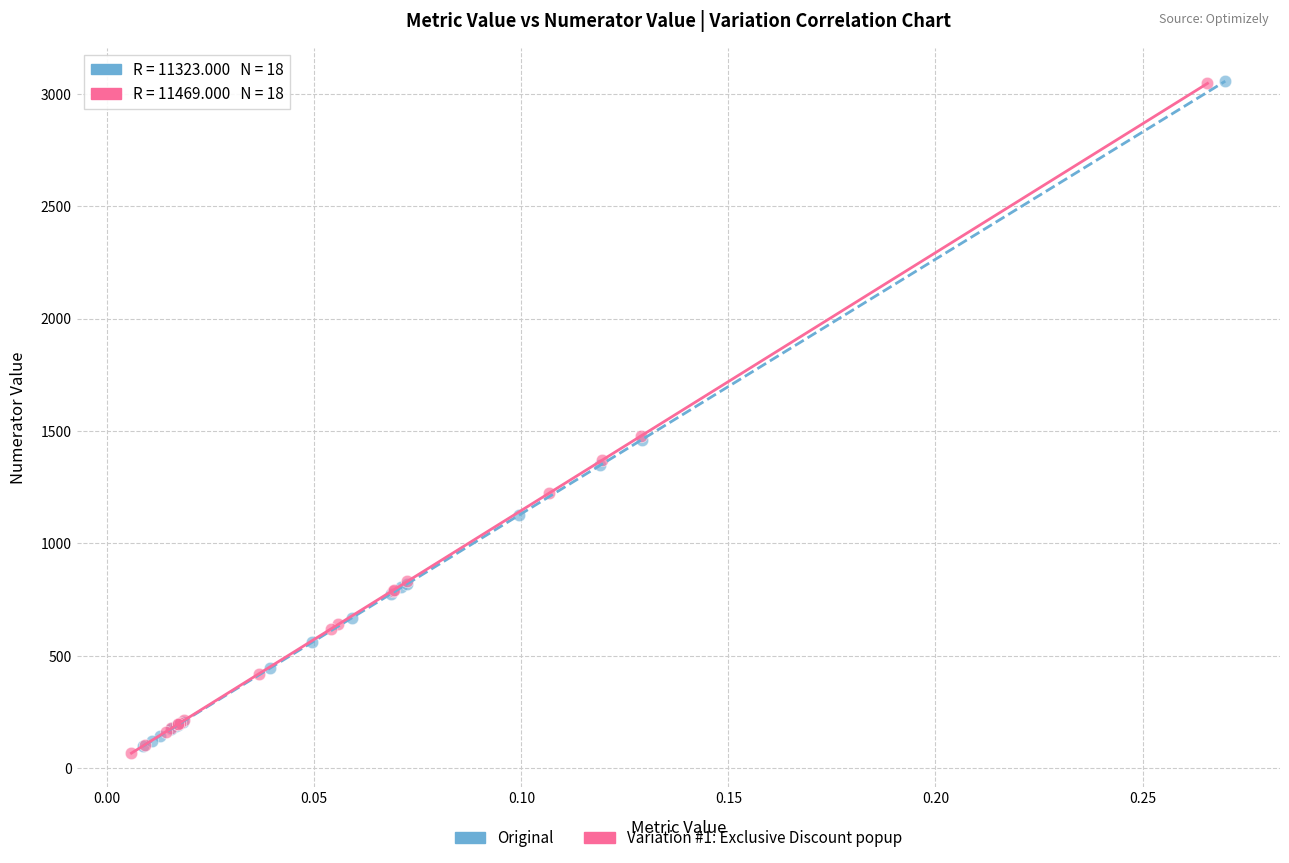

Which series has the largest Y range (max minus min)?

Variation #1: Exclusive Discount popup